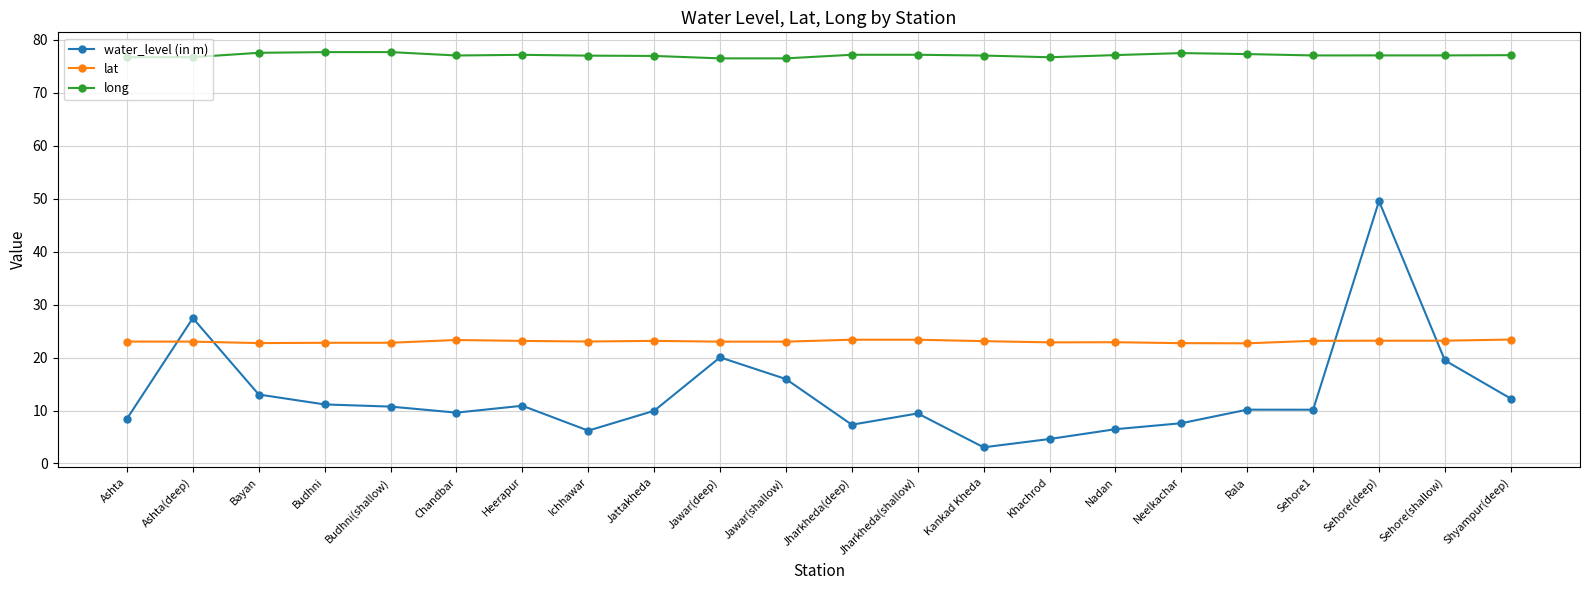

What is the difference between the maximum and minimum values in the long series?

1.2